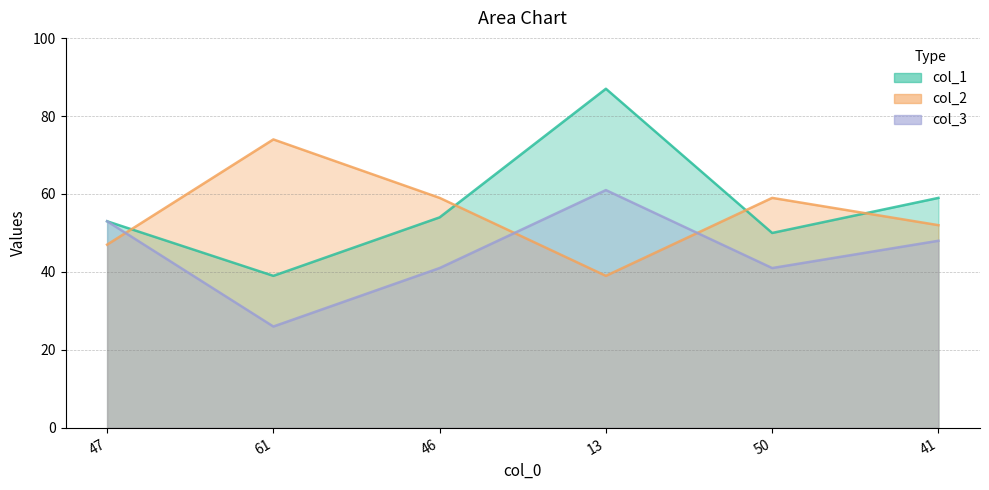

Where do col_2 and col_1 first cross each other?

47 and 61